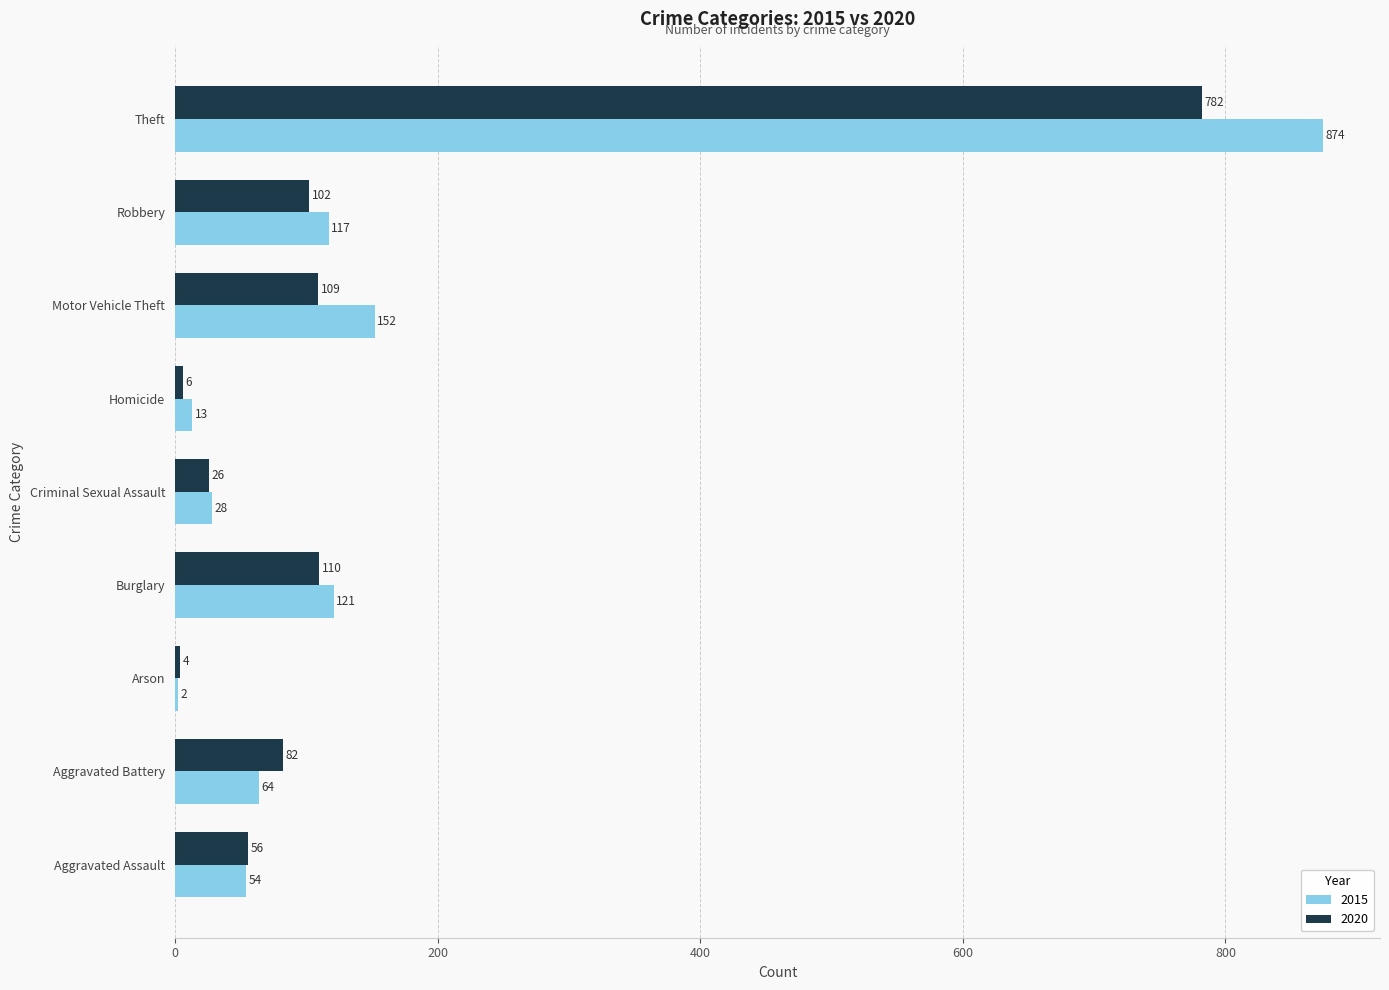

Between Aggravated Battery and Arson, which series saw the biggest shift?

2020